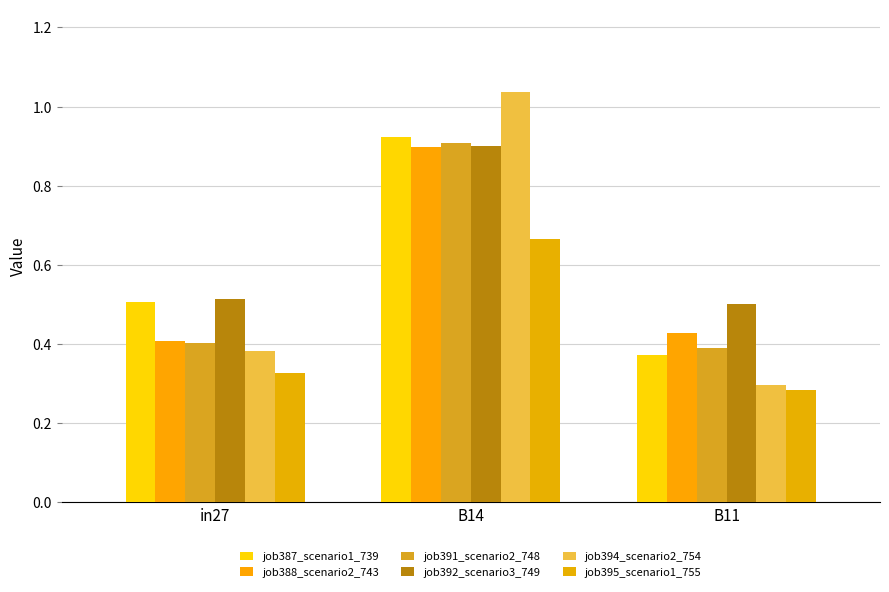

What is the total value across all series at B11?

2.3